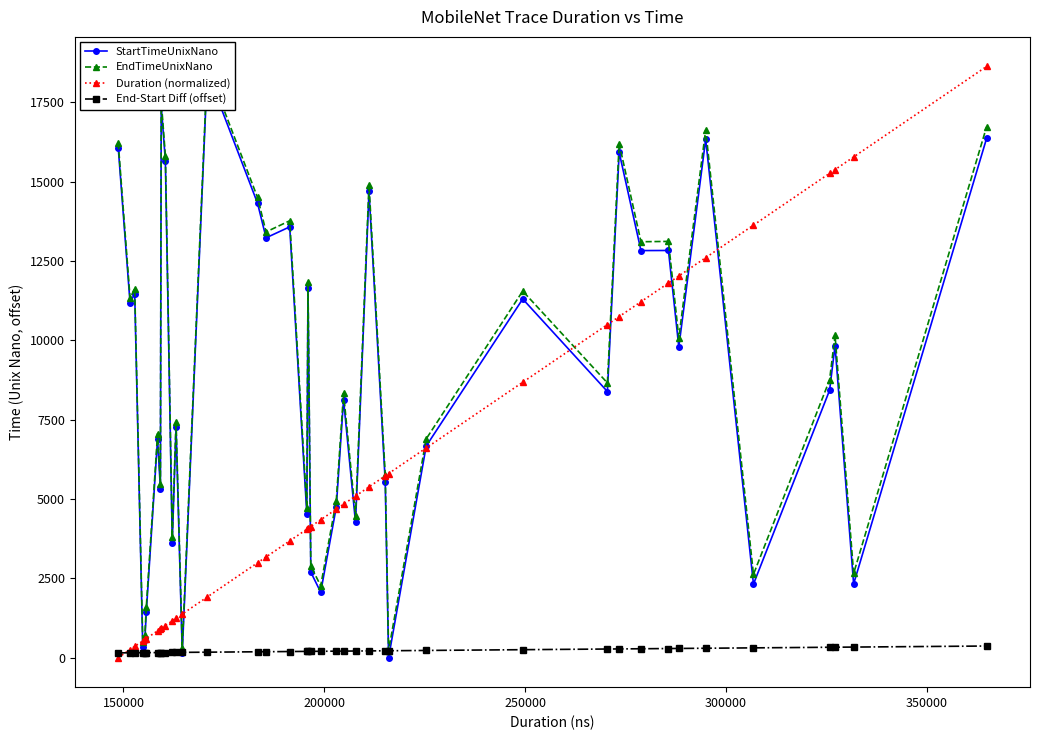

What is the value of the Duration (normalized) point at the 39th from the left?

15774.4